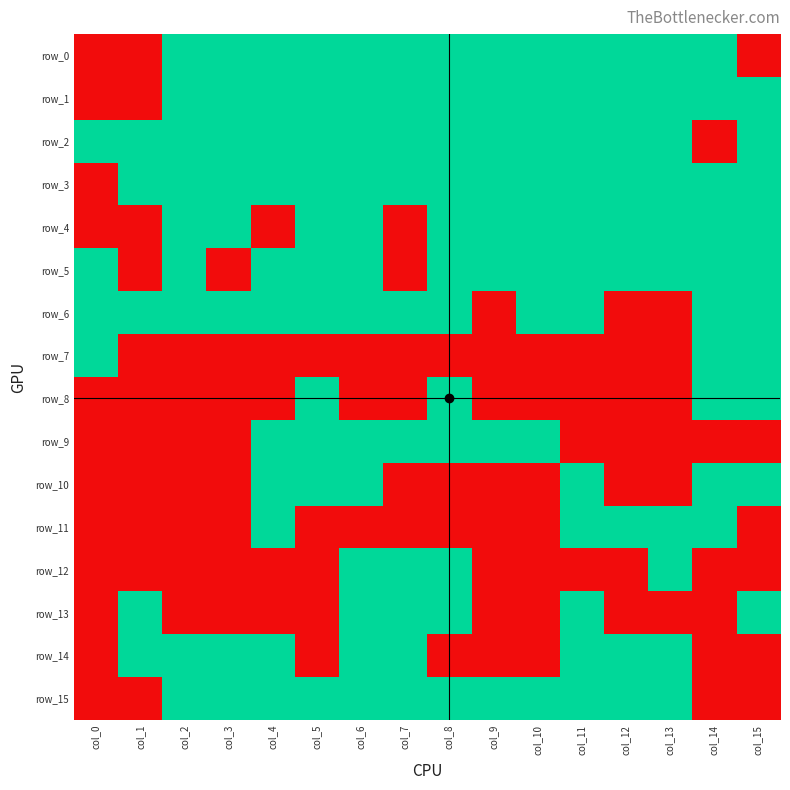

What is the difference between the second highest and second lowest values in the row_6 series?

1